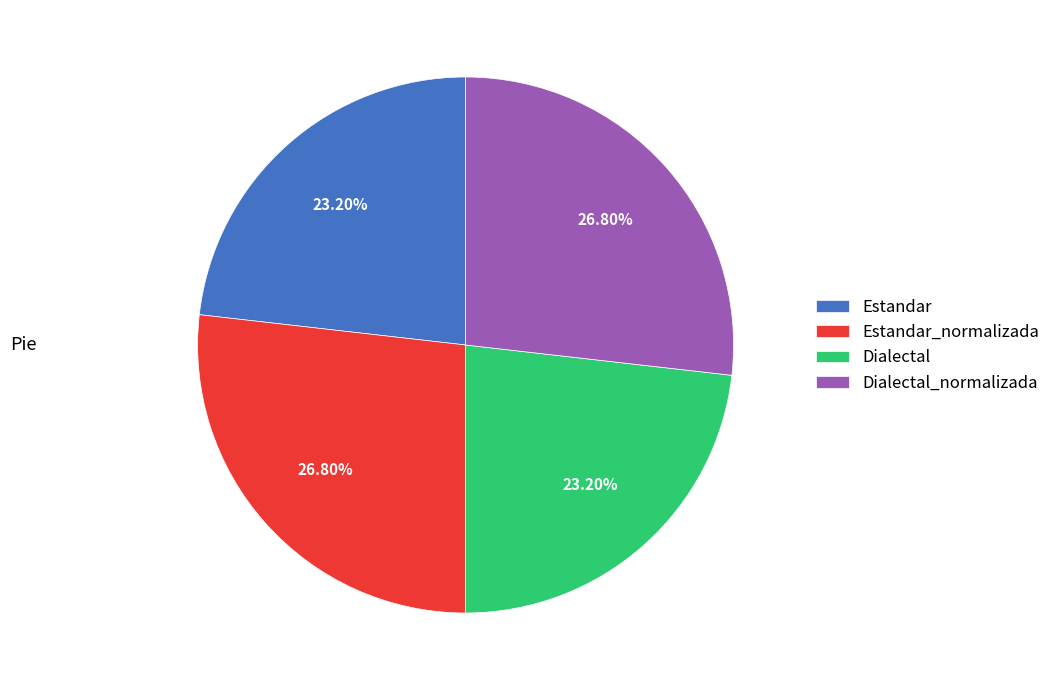

How many slices are in this pie chart?

4